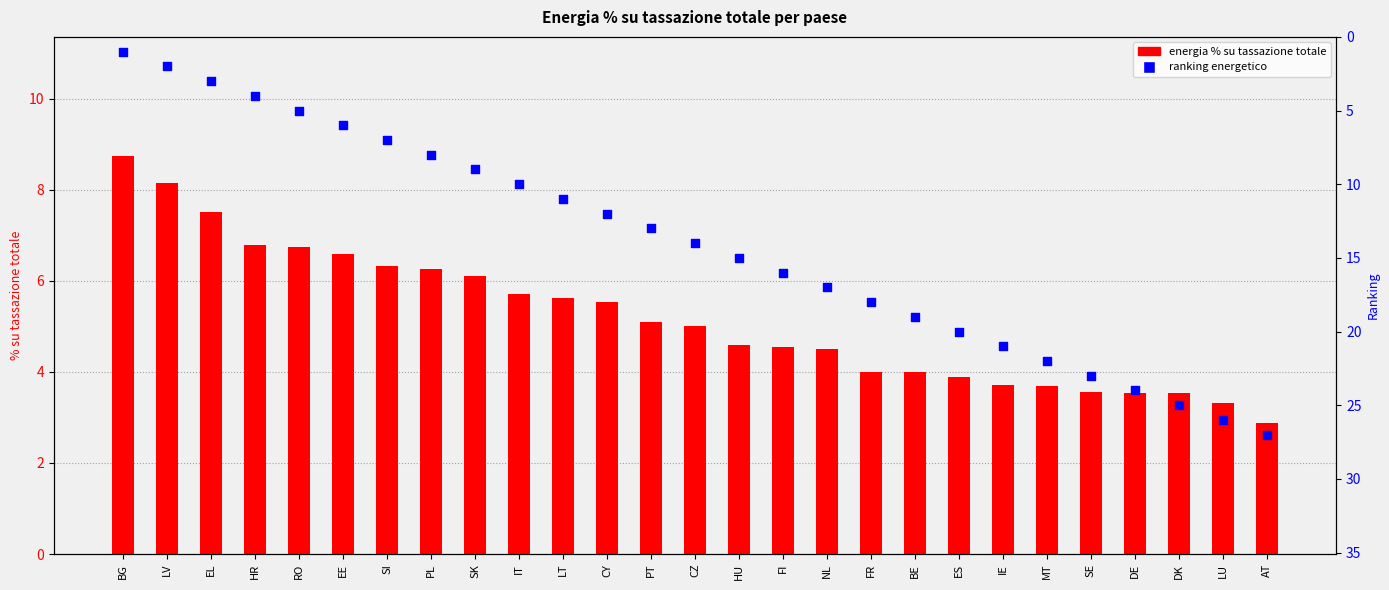

Which series reaches the maximum Y coordinate?

ranking energetico